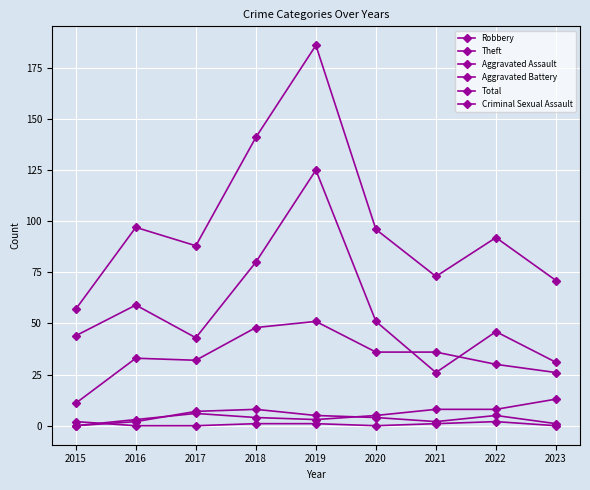

Does the chart have visible grid lines?

Yes